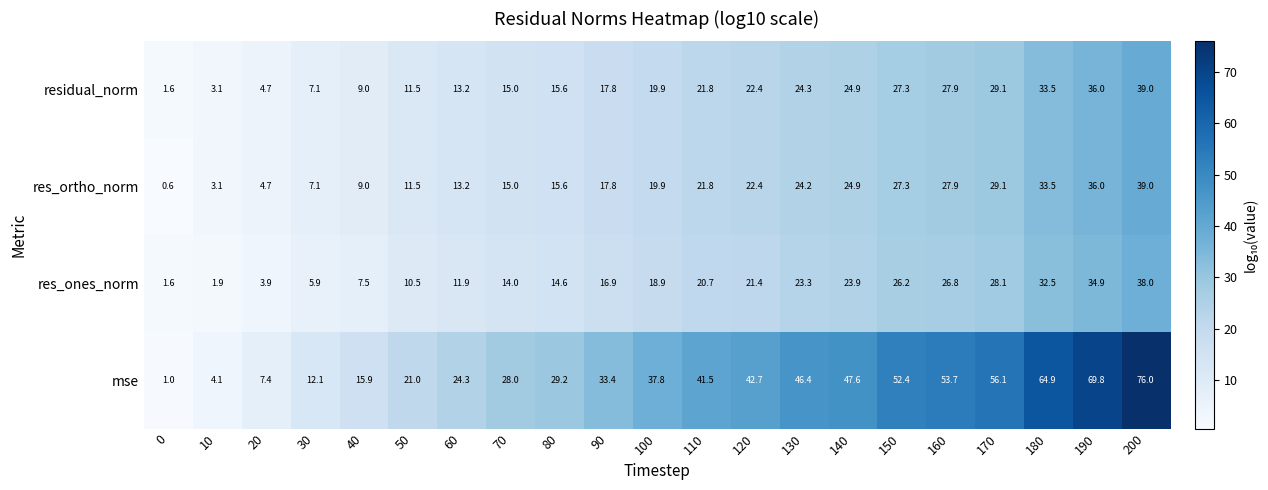

At which category does the chart reach its peak across all series?

200